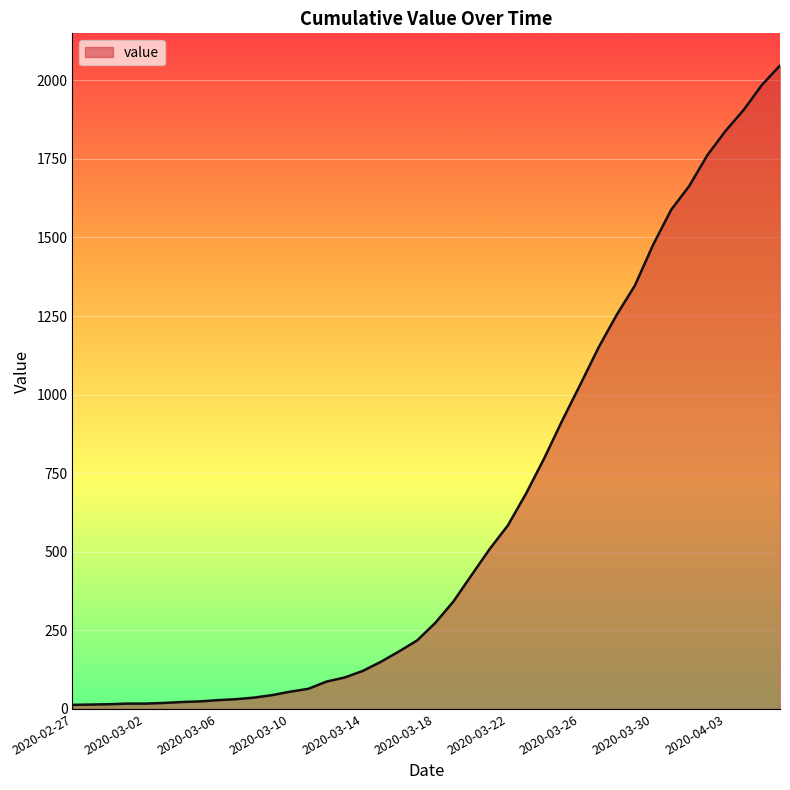

What is the maximum value shown in the chart?

2047